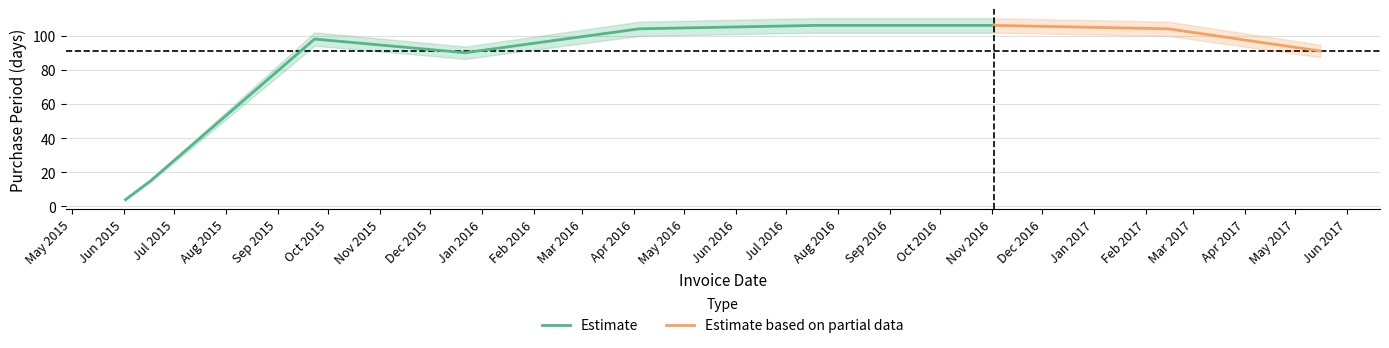

Rank the categories by value from lowest to highest.

2015-06-02, 2015-06-17, 2015-12-22, 2017-05-16, 2015-09-23, 2016-04-04, 2017-02-14, 2016-07-19, 2016-11-02